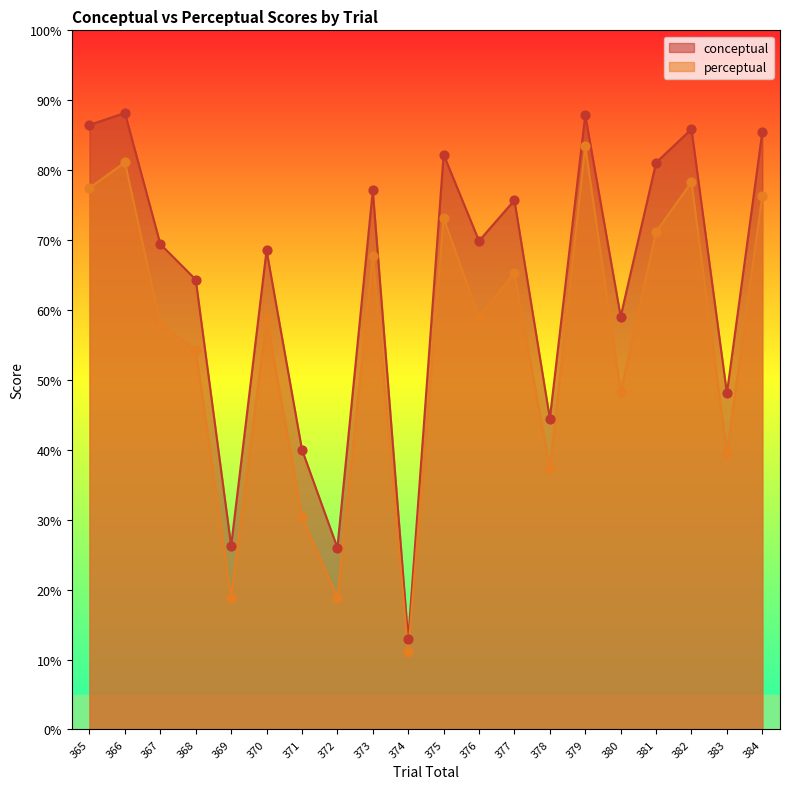

Which series has the widest spread of Y values?

conceptual